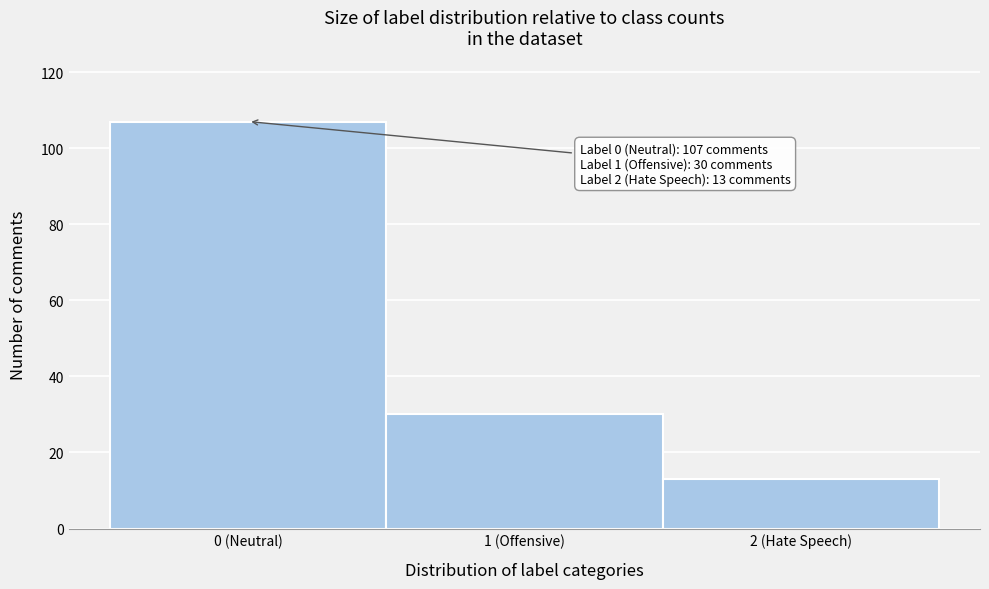

Reading left to right, what are all the values shown in this chart?

107	30	13